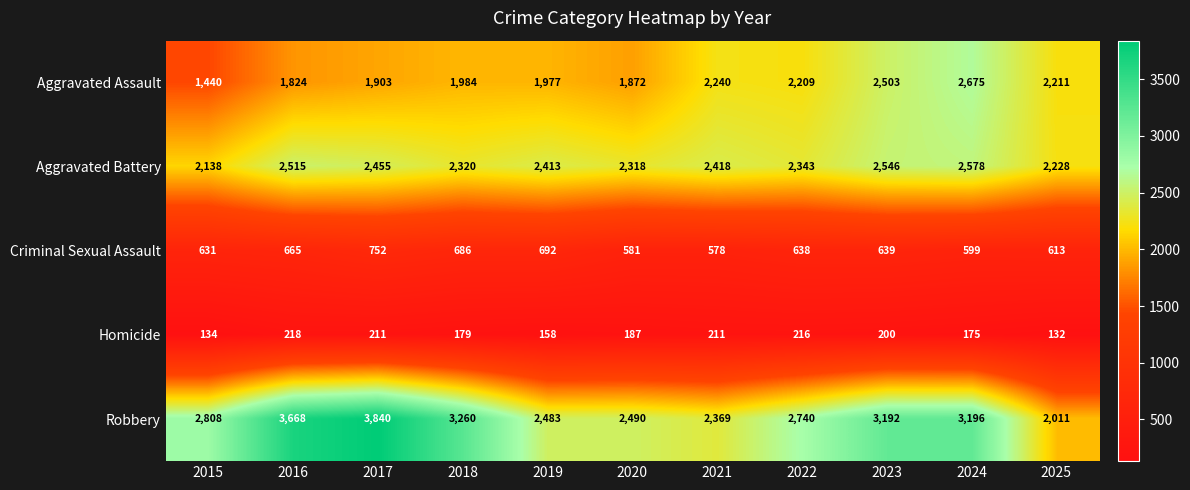

What is the smallest value displayed?

132